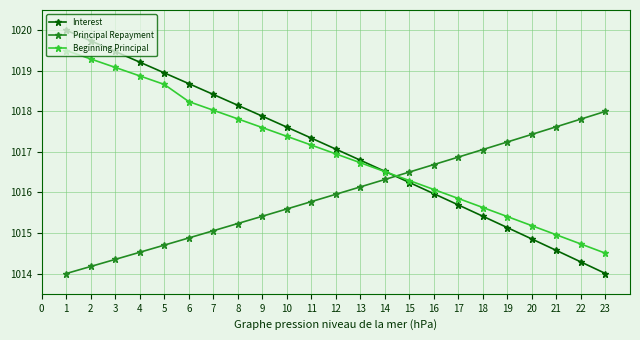

What is the average value of the Interest series?

1017.0